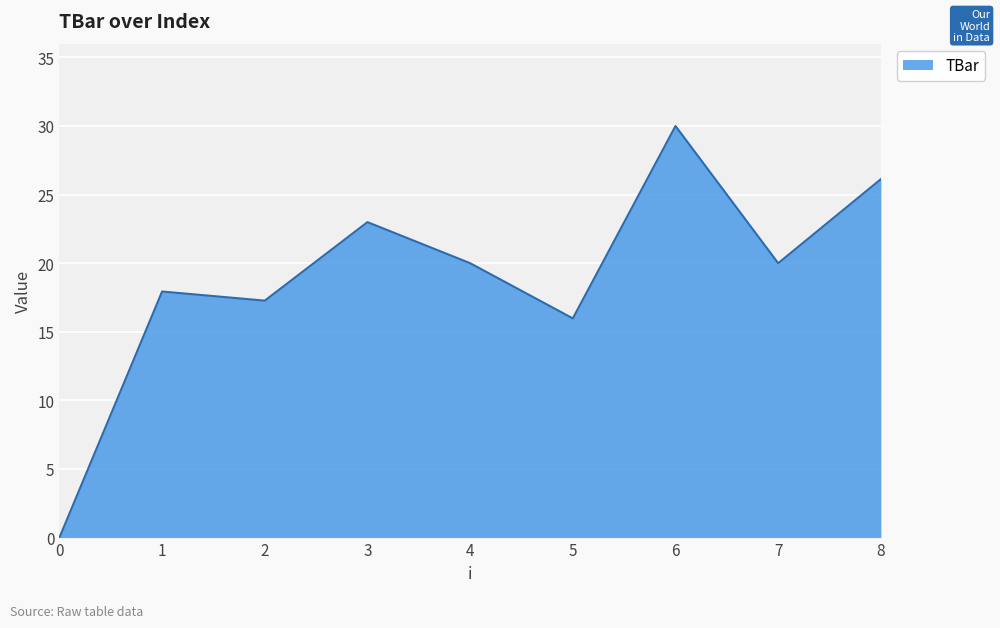

How many categories are shown in the chart?

9